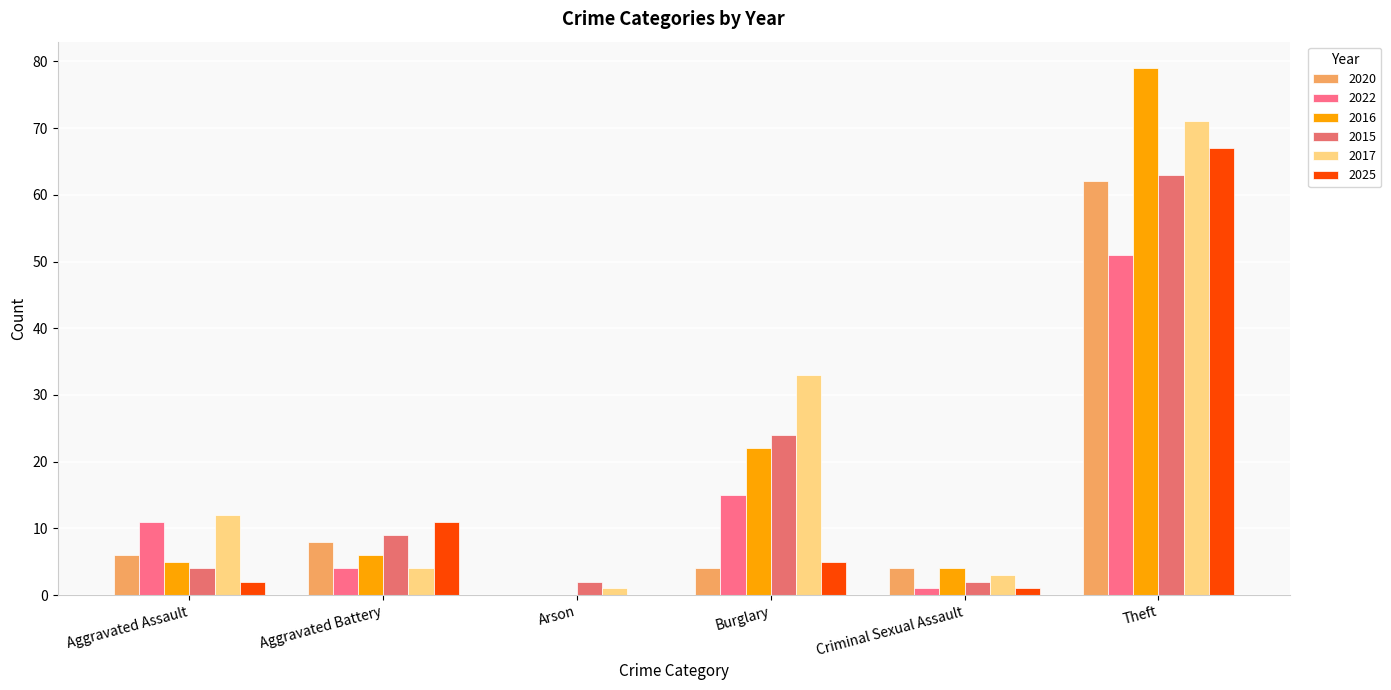

How many groups of bars are there?

6